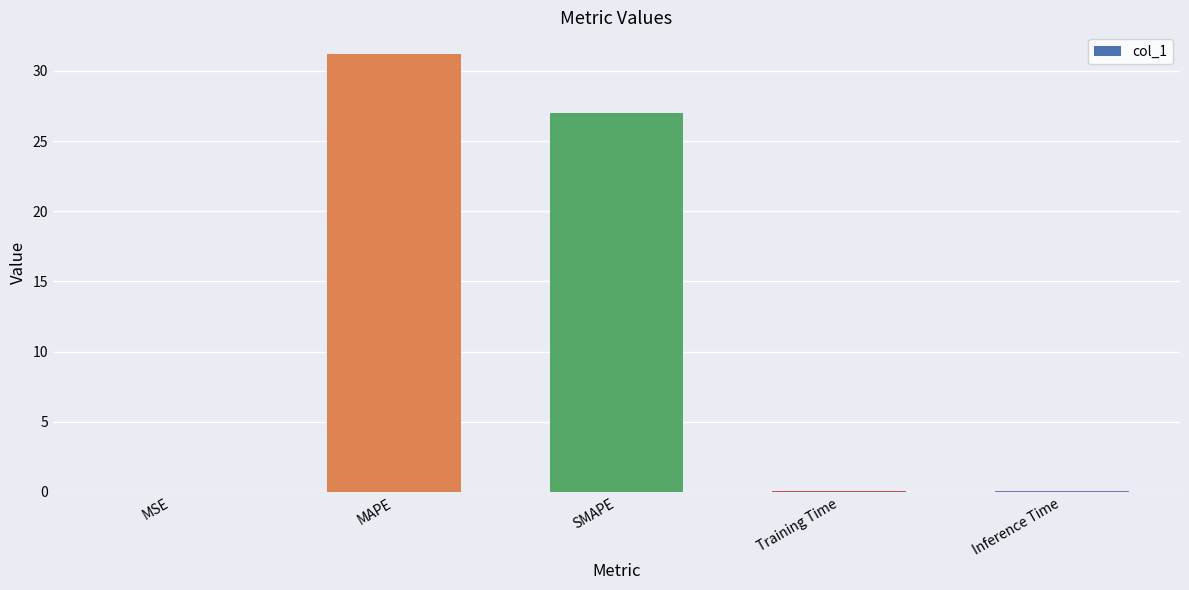

Which has a higher value, MAPE or MSE?

MAPE